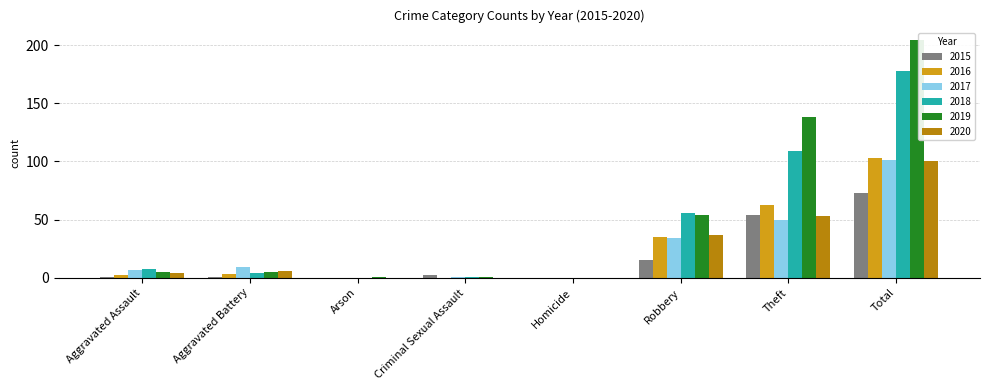

Reading right to left, extract all data points from this chart.

2015: 73	54	15	0	2	0	1	1
2016: 103	63	35	0	0	0	3	2
2017: 101	50	34	0	1	0	9	7
2018: 178	109	56	0	1	0	4	8
2019: 204	138	54	0	1	1	5	5
2020: 100	53	37	0	0	0	6	4